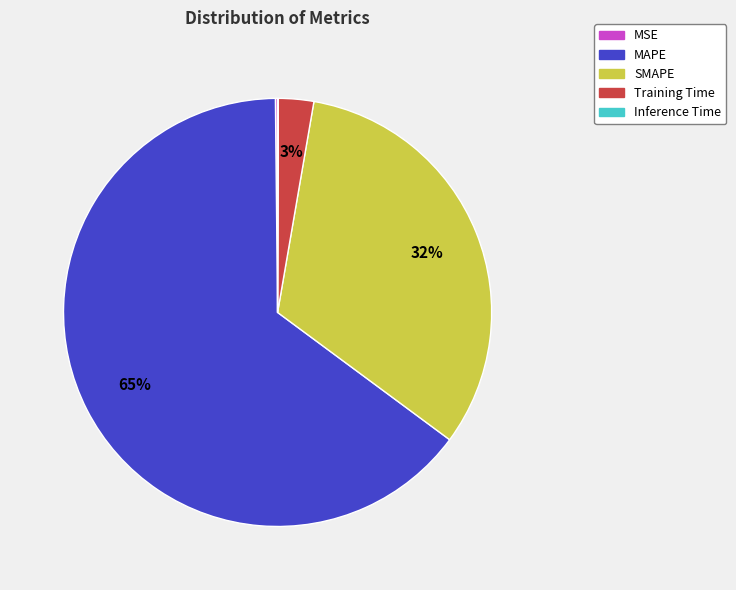

What is the majority slice?

MAPE